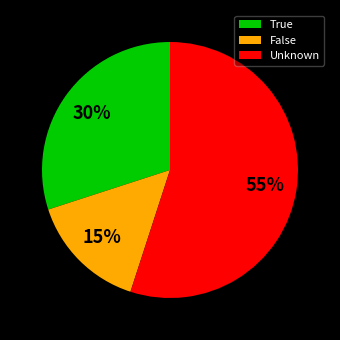

To the nearest percent, what is the difference between the largest and smallest slice percentages?

40%